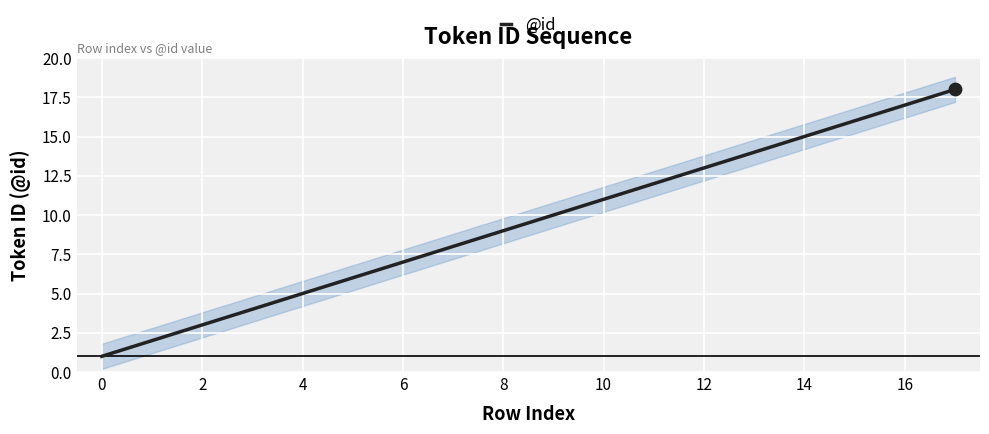

What is the change in value from 5 to 14?

+9